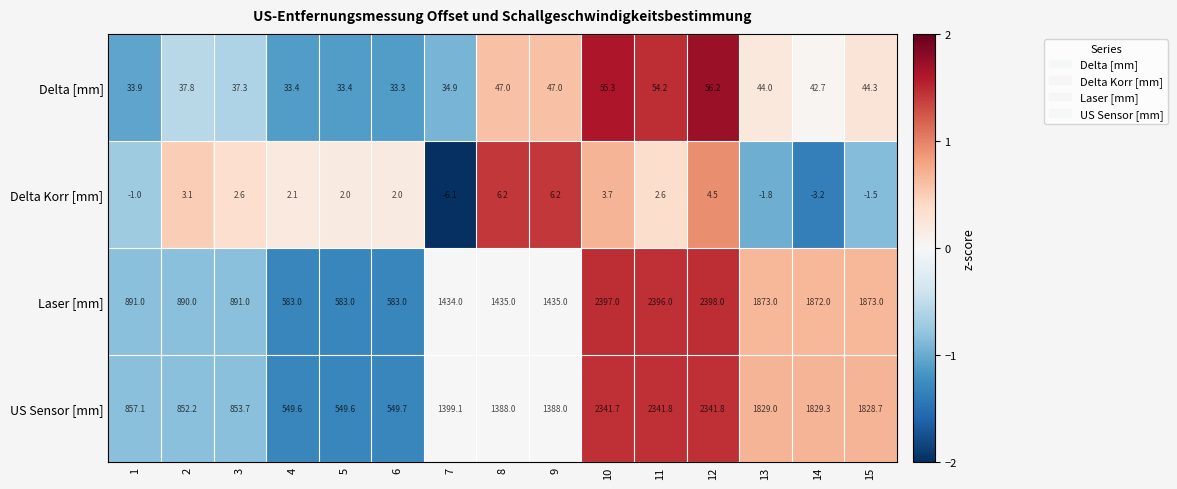

Which series has the largest total across all categories?

Laser [mm]